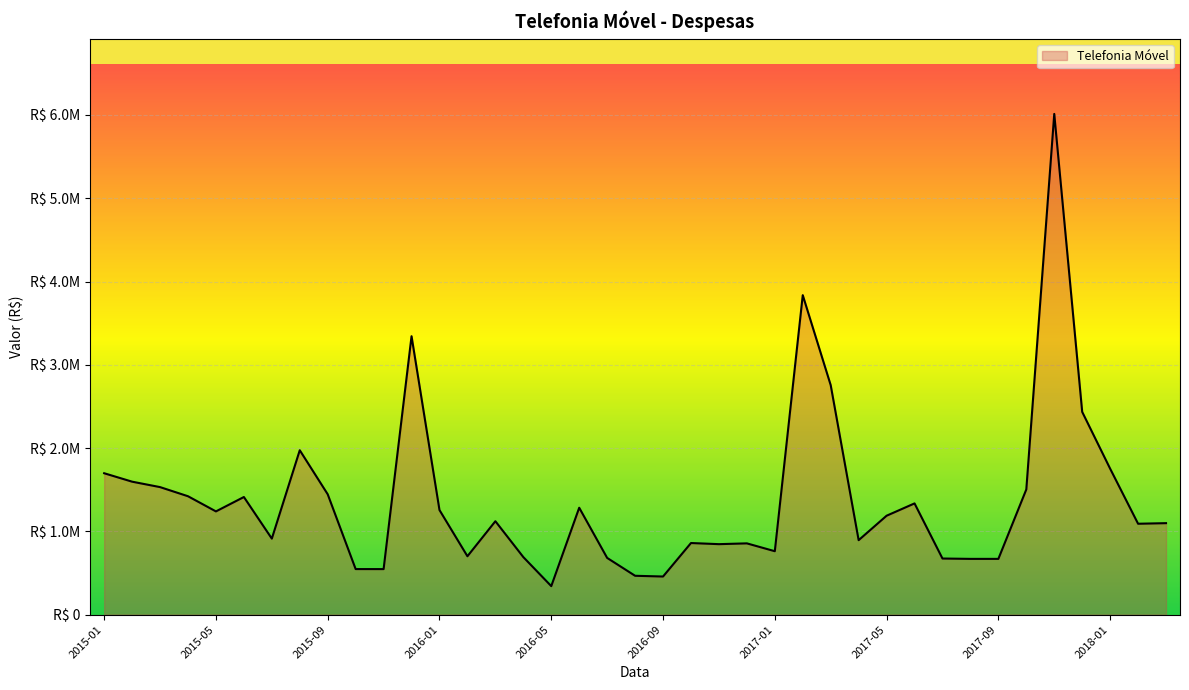

Reading left to right, list all the values displayed in this chart.

1698030.9	1596723.2	1531513.1	1421877.1	1239837.6	1412600.6	912909.0	1974030.9	1445356.7	547324.1	547022.6	3343088.5	1255990.3	701334.7	1121956.8	691249.5	342538.0	1283719.5	681336.1	466811.5	457942.0	860112.2	846461.6	855984.2	761786.5	3836195.2	2755404.0	894370.1	1187886.1	1335784.6	674071.6	669771.2	669701.3	1503629.9	6012283.8	2434396.9	1752693.9	1091555.6	1098654.8